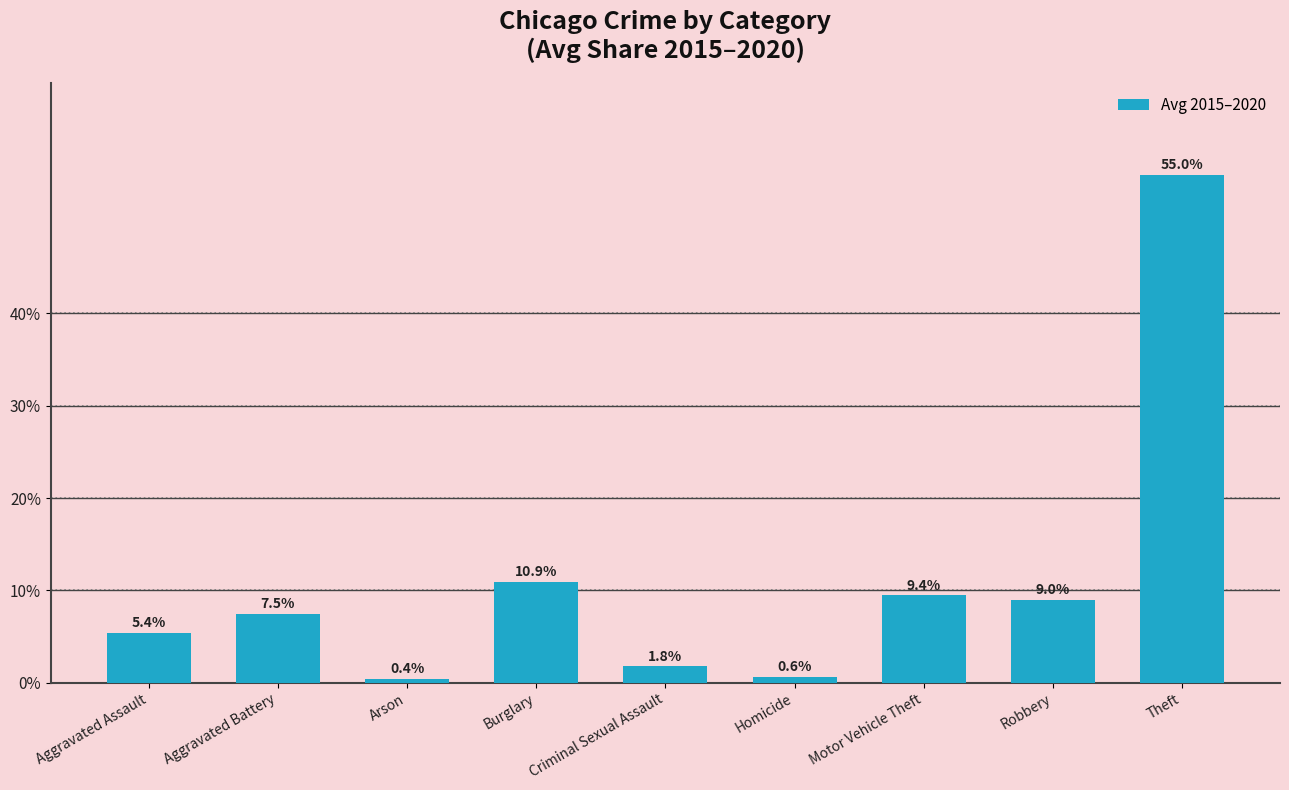

What position from the left is Robbery?

8